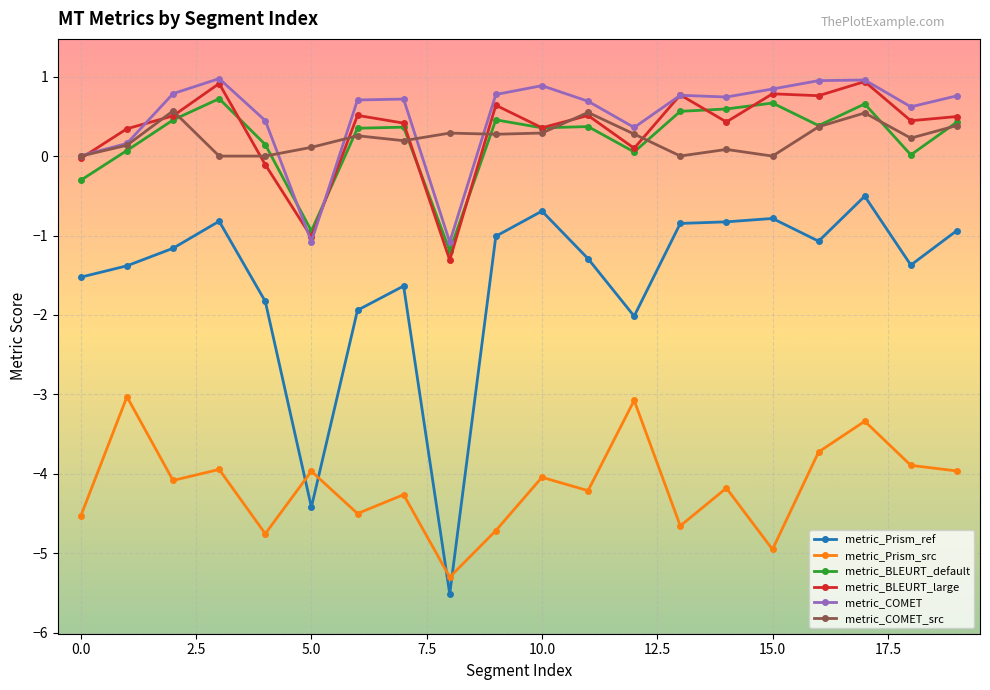

What is the value of the metric_COMET point at the 8th from the left?

0.7